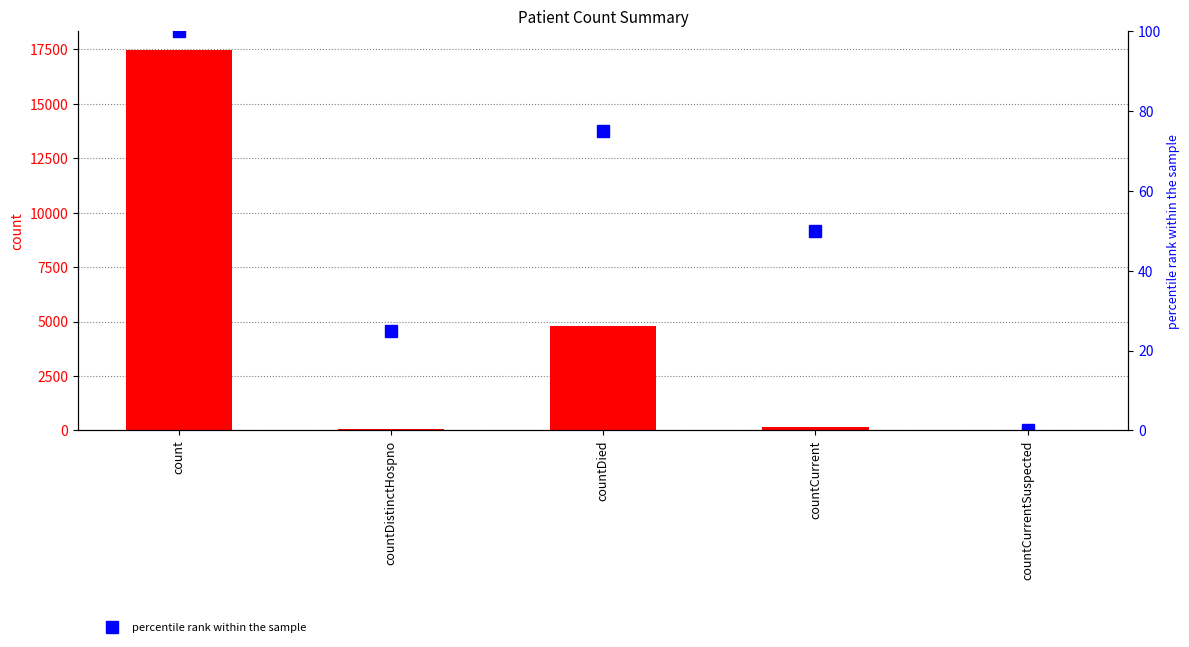

How many data points does each series have?

5